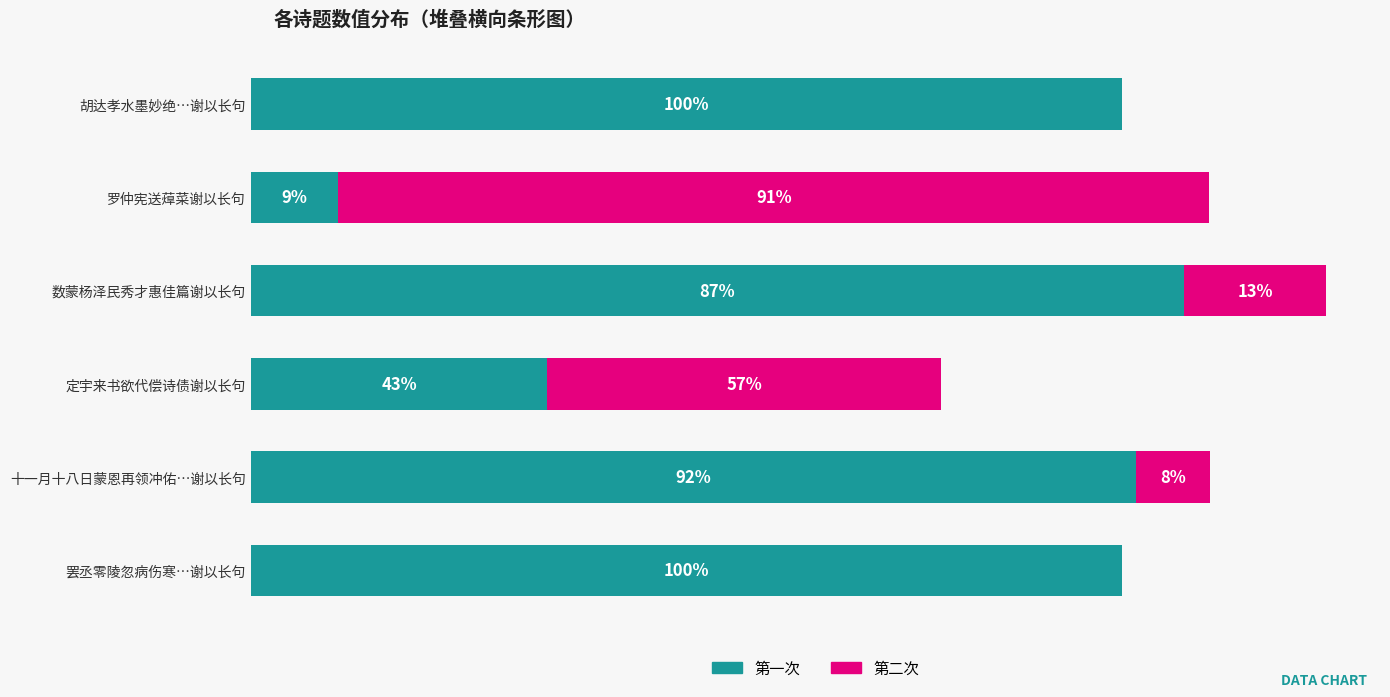

What is the average value of the 第一次 series?

691065